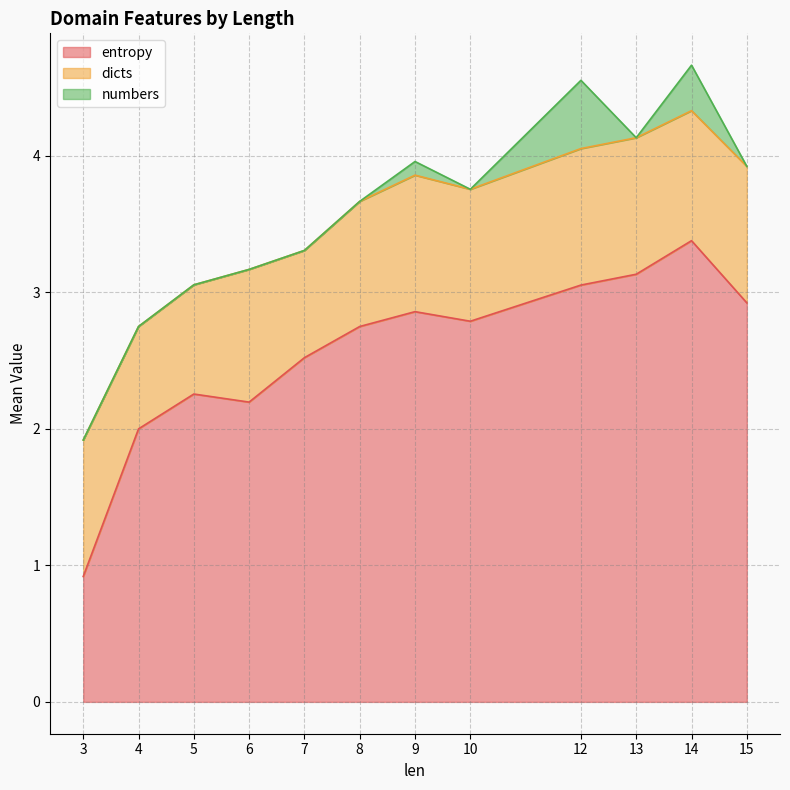

What is the minimum value for entropy?

0.9